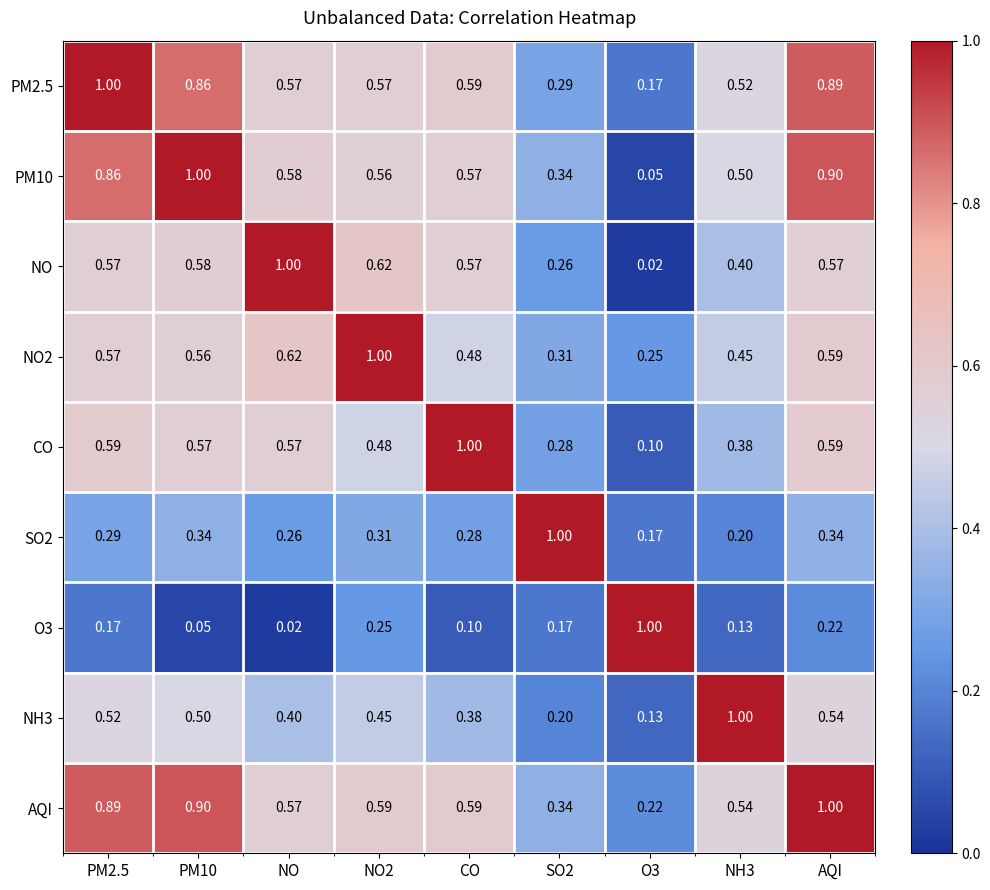

At which label is O3 closest to 0?

NO